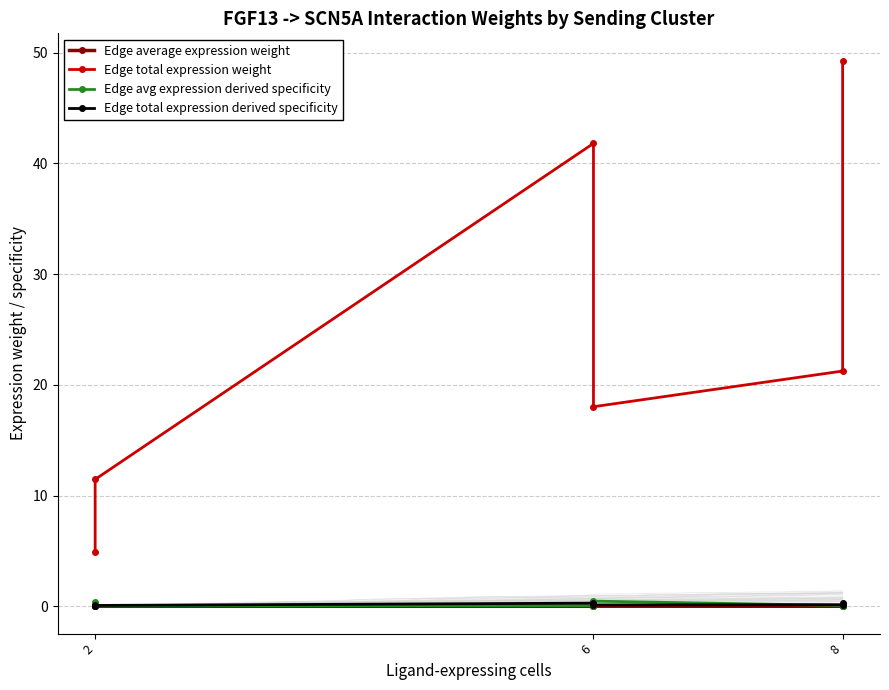

What are all the series names shown in the legend?

Edge average expression weight, Edge total expression weight, Edge avg expression derived specificity, Edge total expression derived specificity